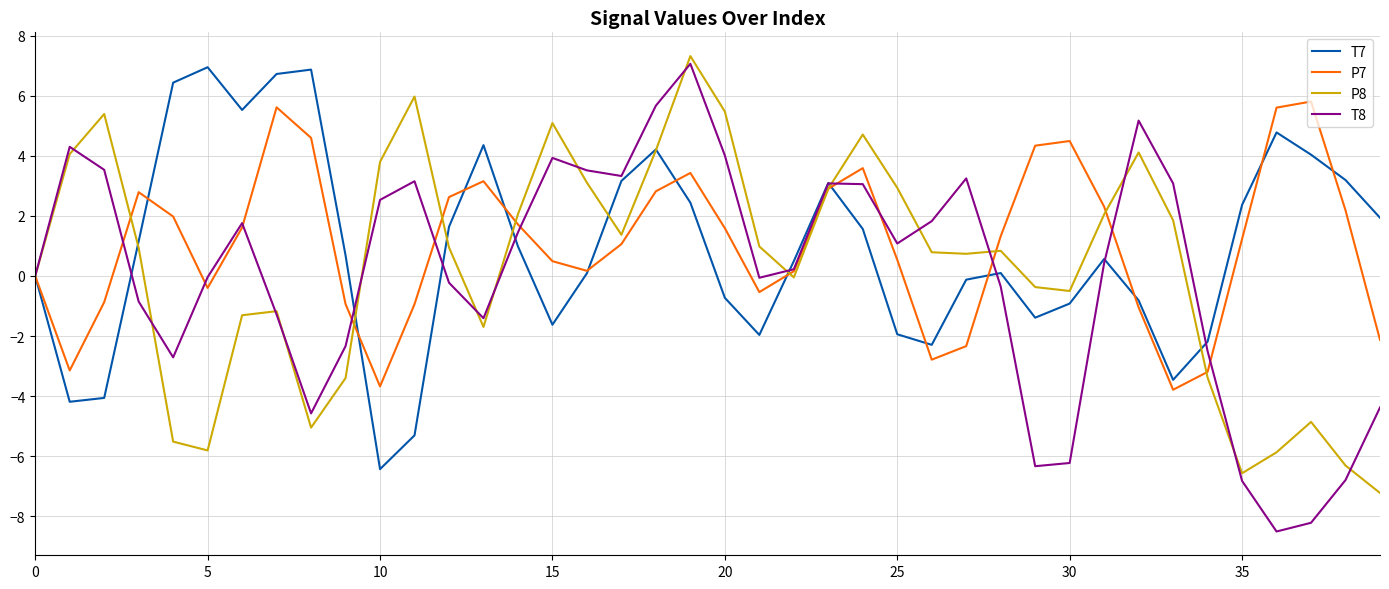

What is the average value of the P7 series?

1.1